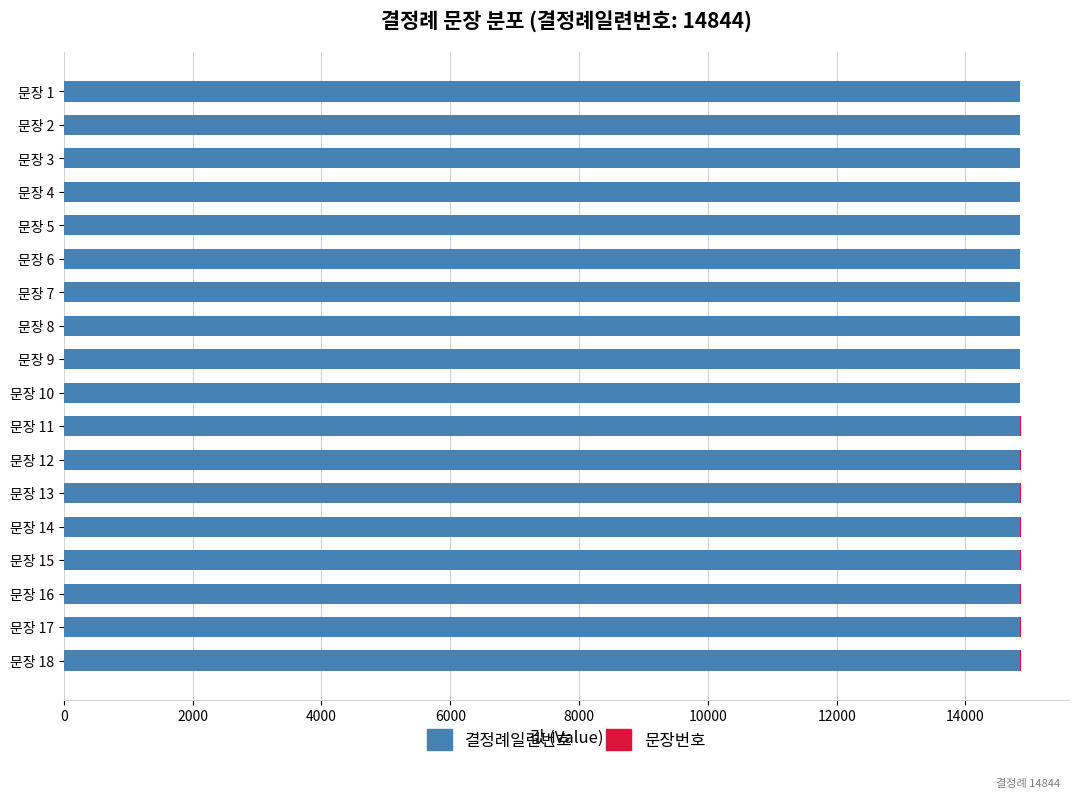

What is the sum of all 결정례일련번호 values?

267192